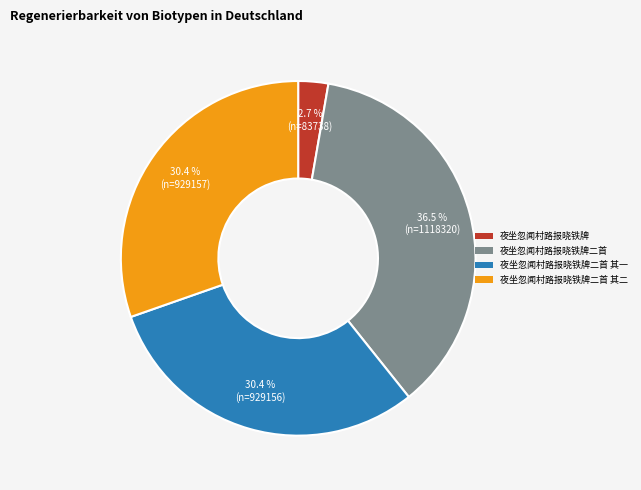

True or false: 夜坐忽闻村路报晓铁牌二首 其二 accounts for 43% of the total.

False